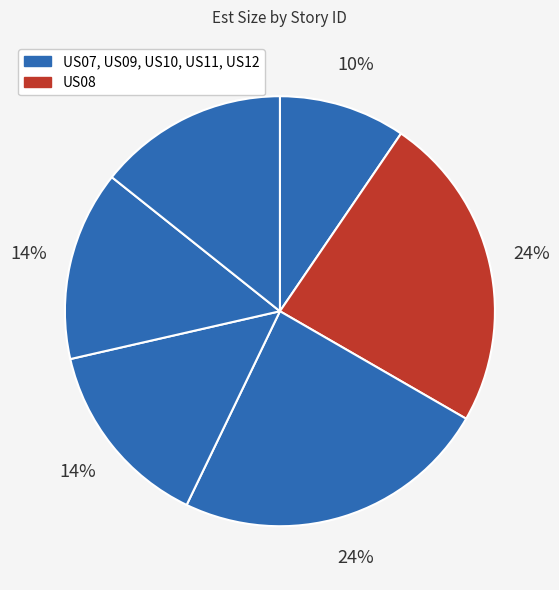

Count the number of slices in the pie.

6